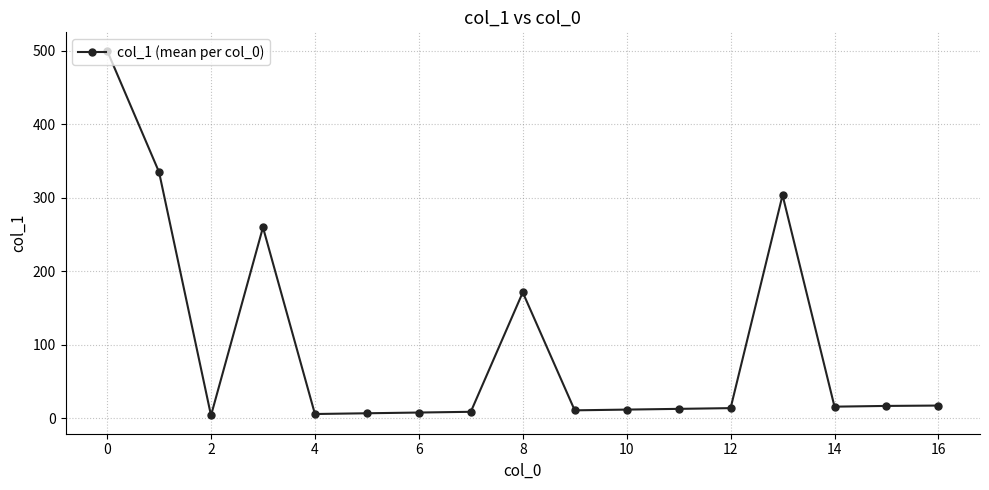

How many distinct data groups are displayed?

1